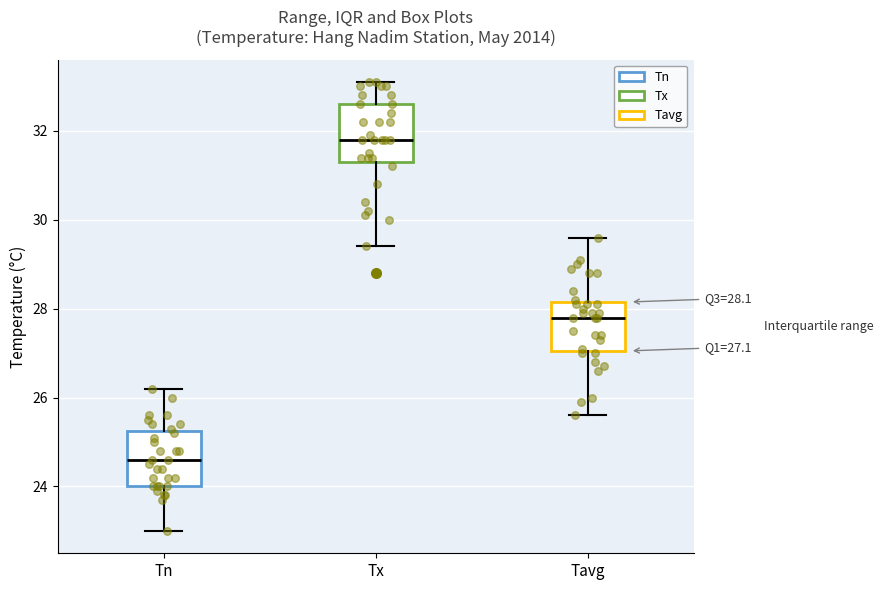

Which box's median line is the lowest?

Tn